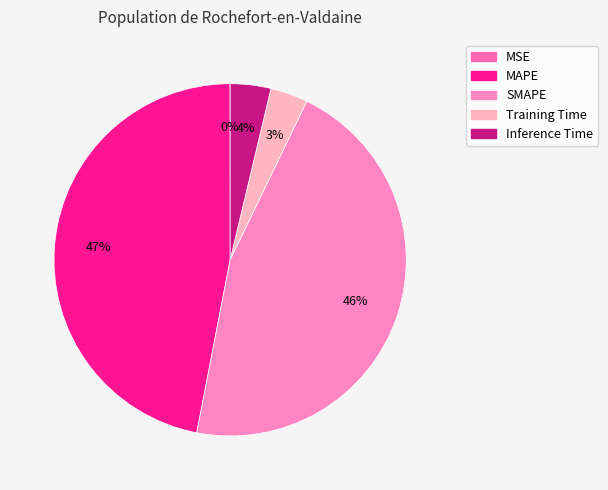

What portion of the pie excludes Inference Time?

96.3%